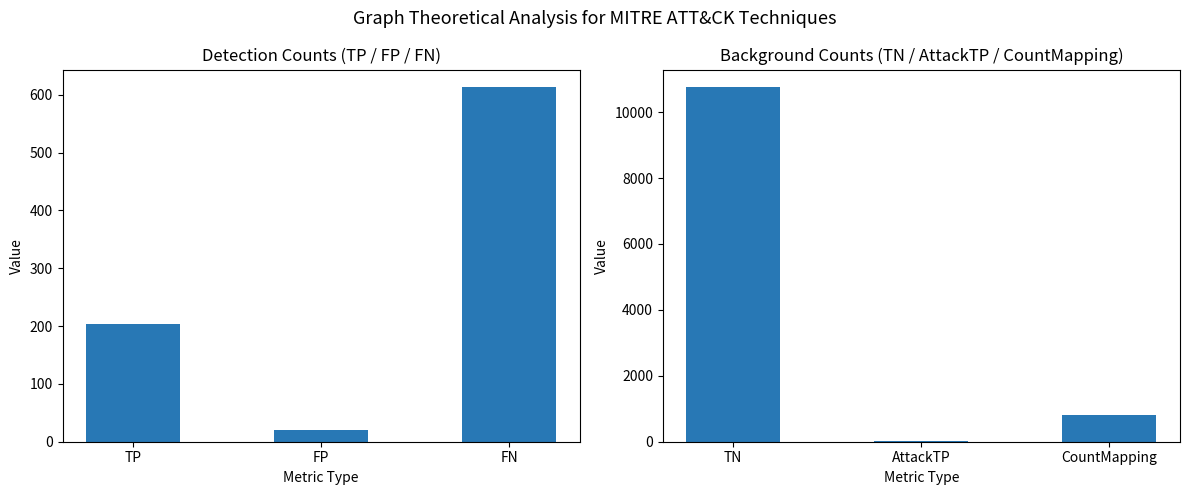

At how many categories does at least one series exceed 2643?

1